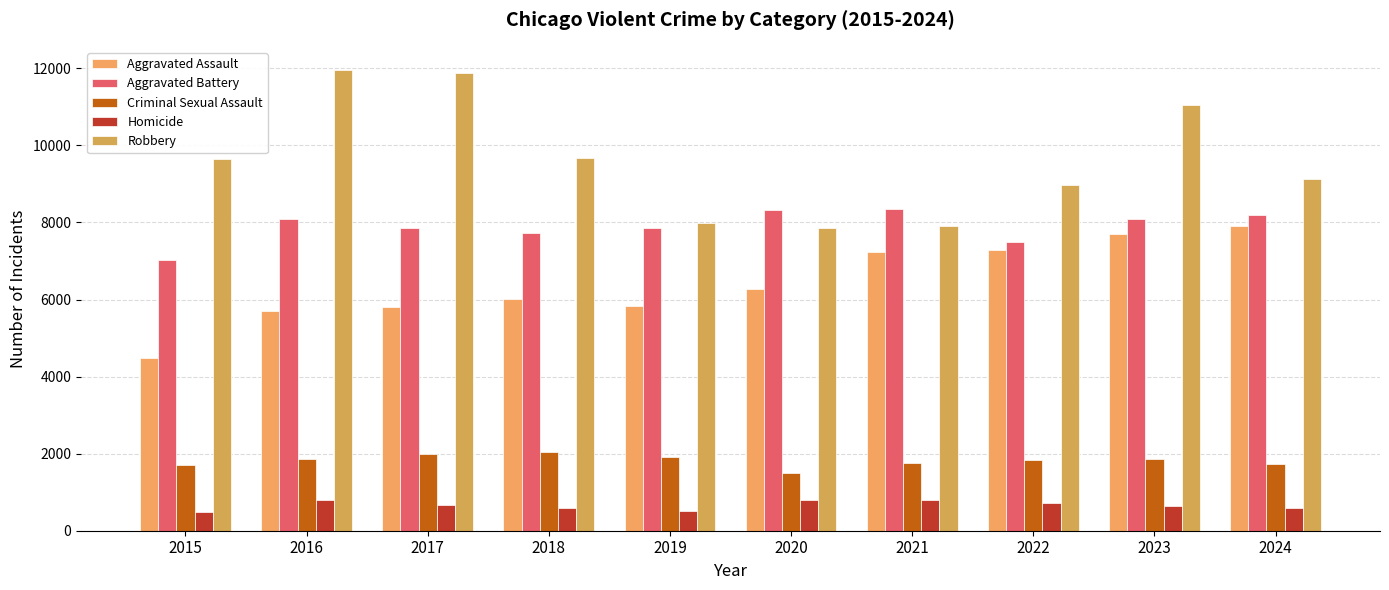

How many values in the Robbery series are below 9638?

5